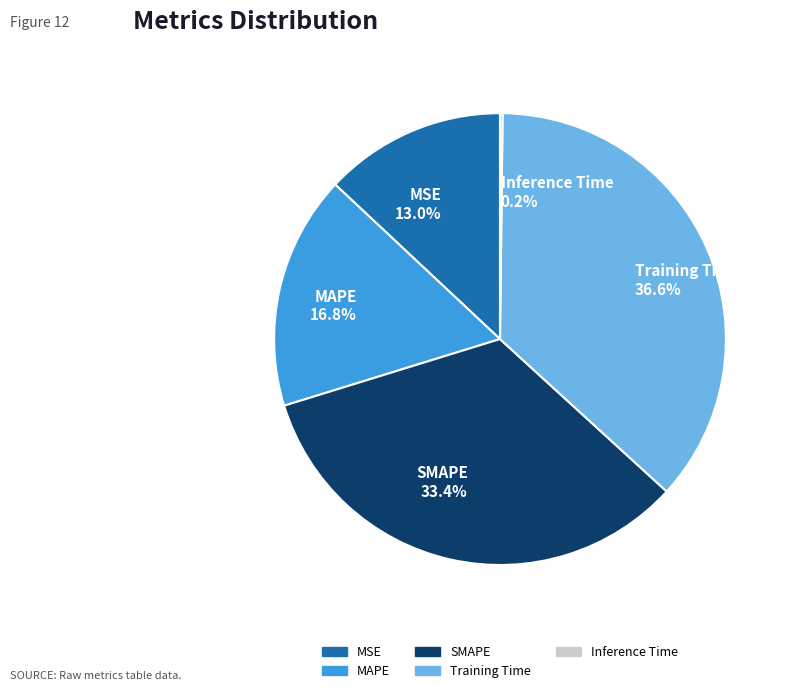

Is SMAPE the majority of the pie?

No